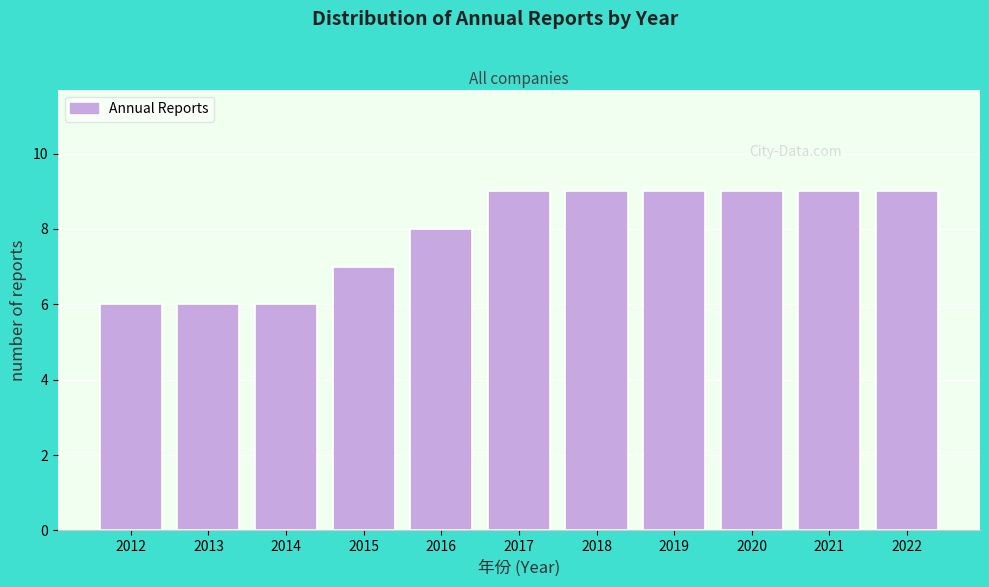

Reading left to right, list all the values displayed in this chart.

2012=6	2013=6	2014=6	2015=7	2016=8	2017=9	2018=9	2019=9	2020=9	2021=9	2022=9